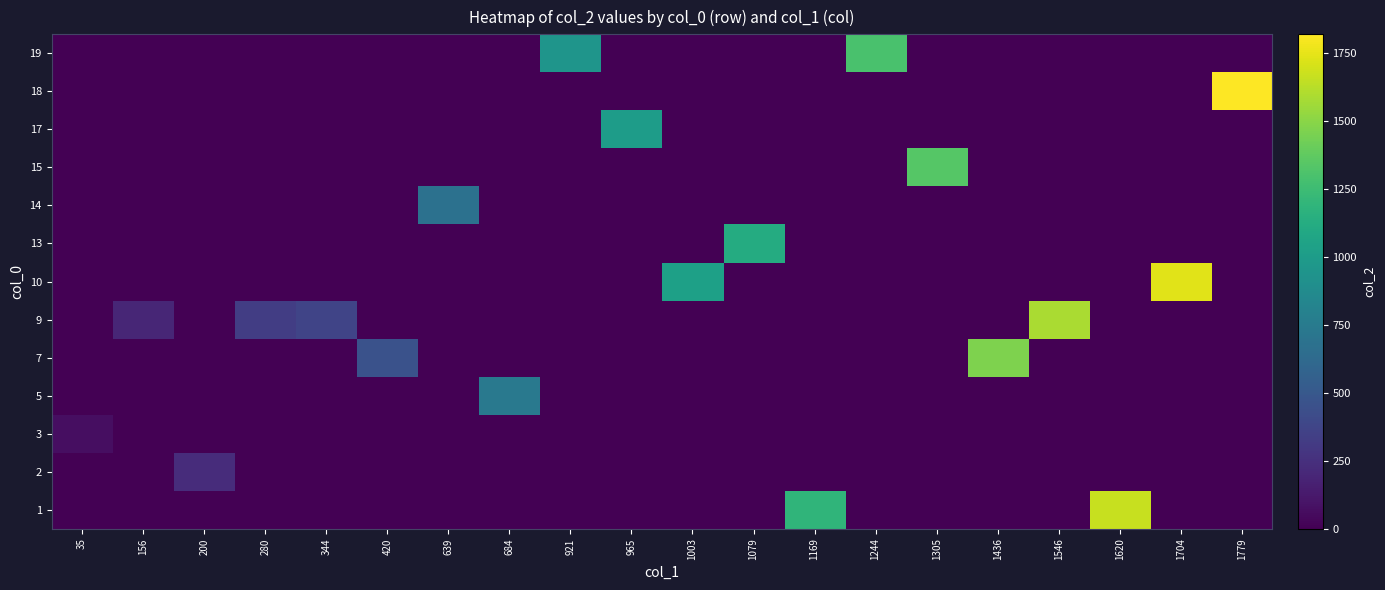

How many categories are shown in the chart?

20